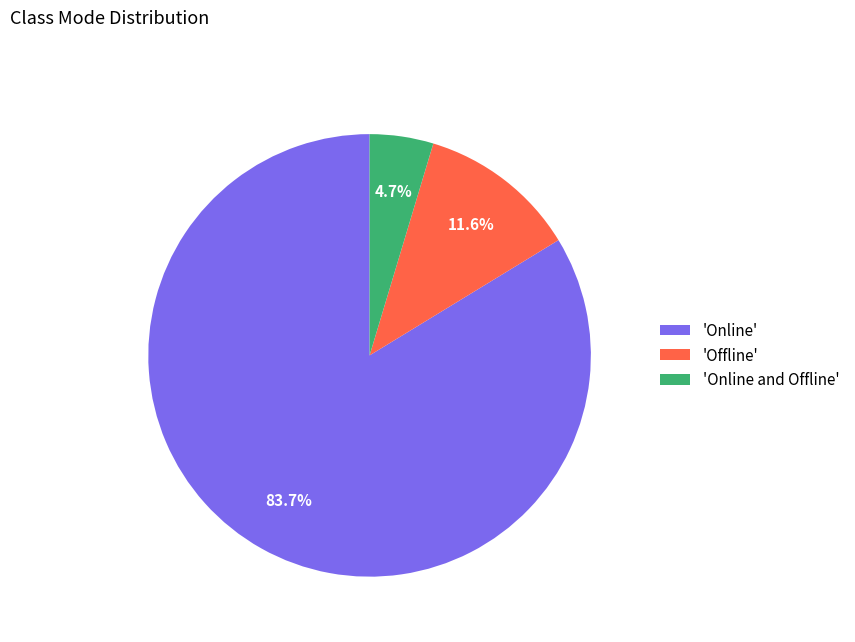

Which category accounts for the majority?

'Online'